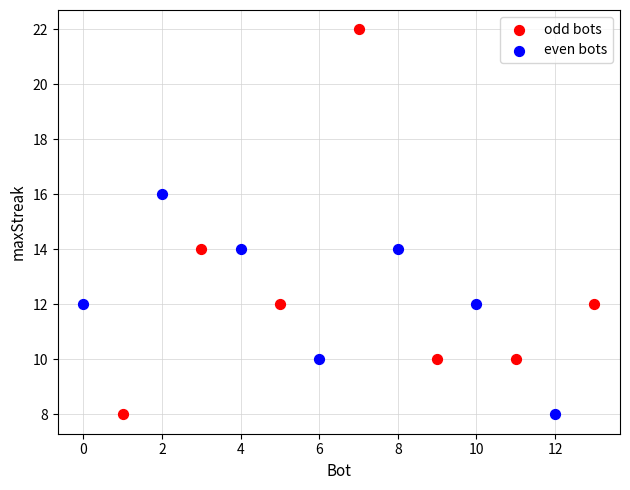

Which series has the widest spread of Y values?

odd bots